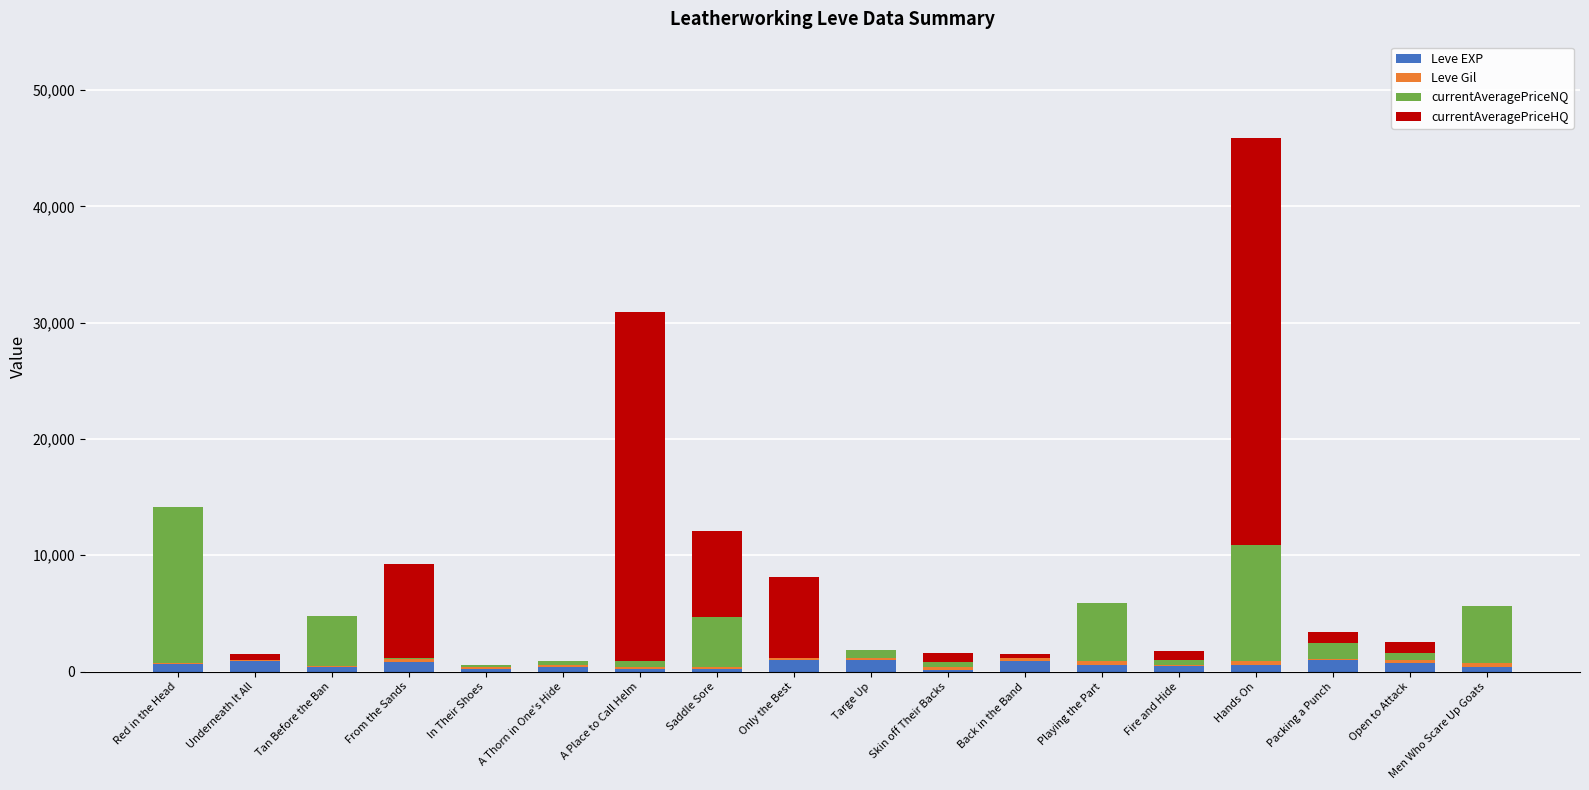

How many series are shown in this chart?

4